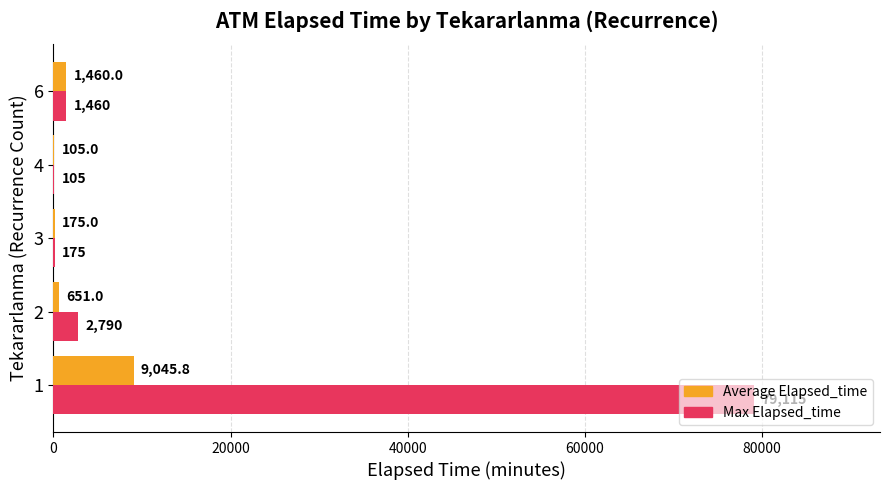

What is the total value across all series at 4?

210.0